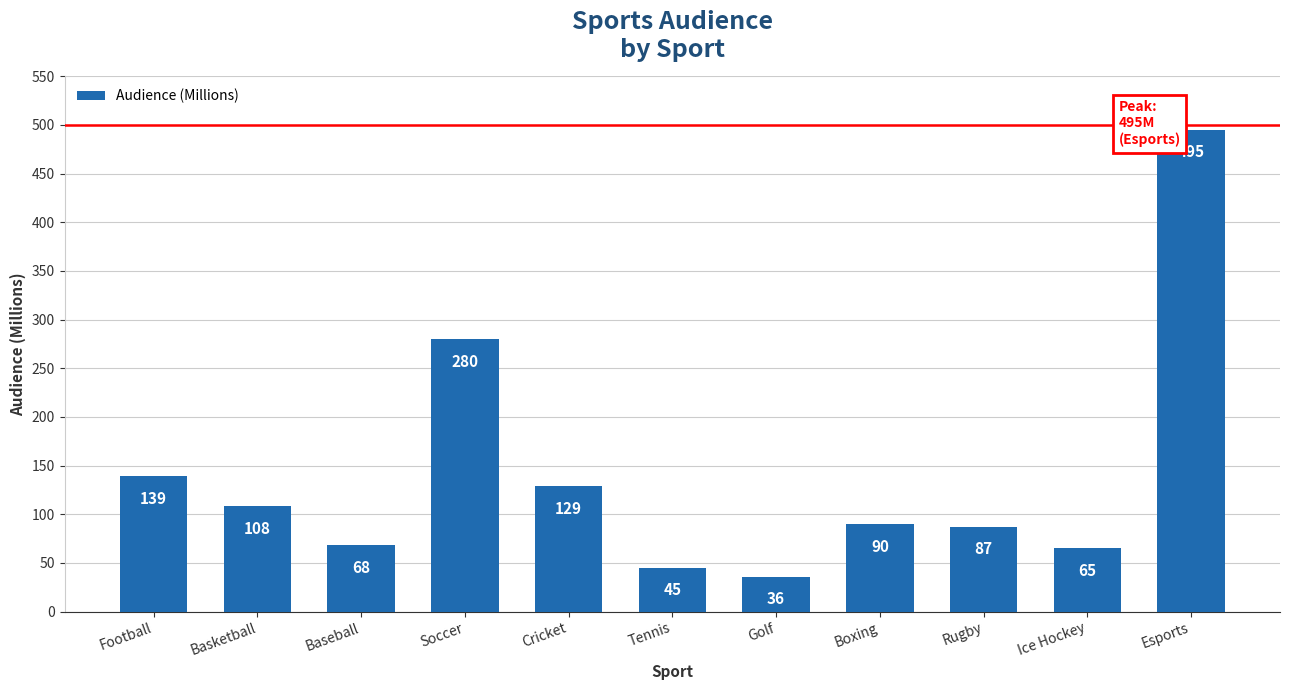

How many data points does each series have?

11